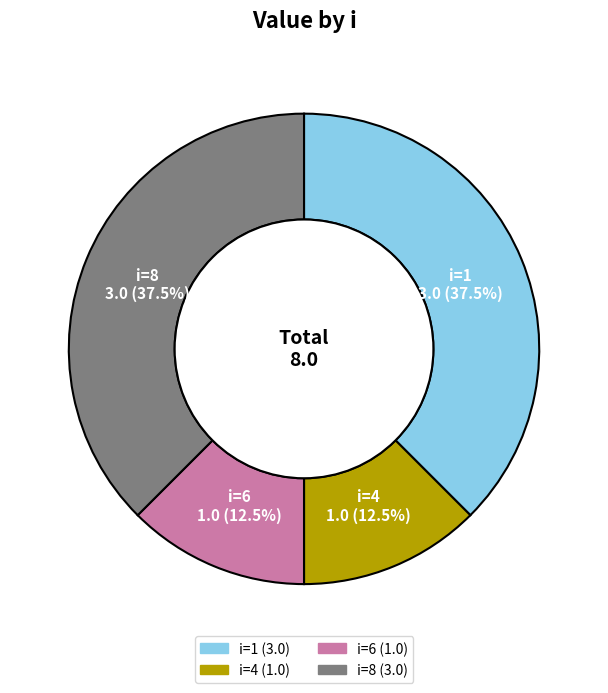

Count the number of slices in the pie.

4